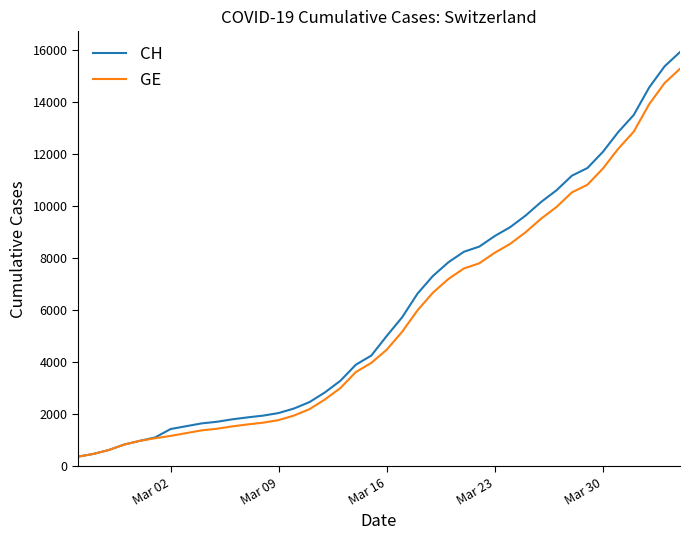

Which series has the widest spread of values?

CH